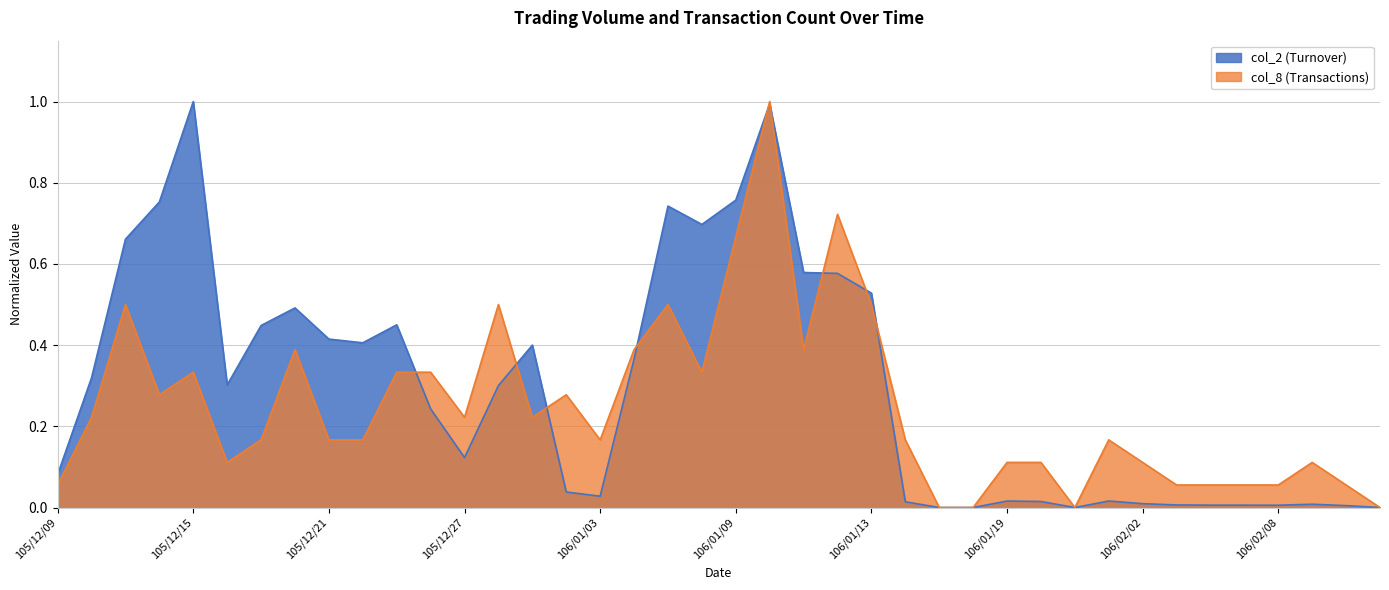

Is the value of col_8 at 106/02/02 greater than the value of col_2 at 106/02/03?

Yes